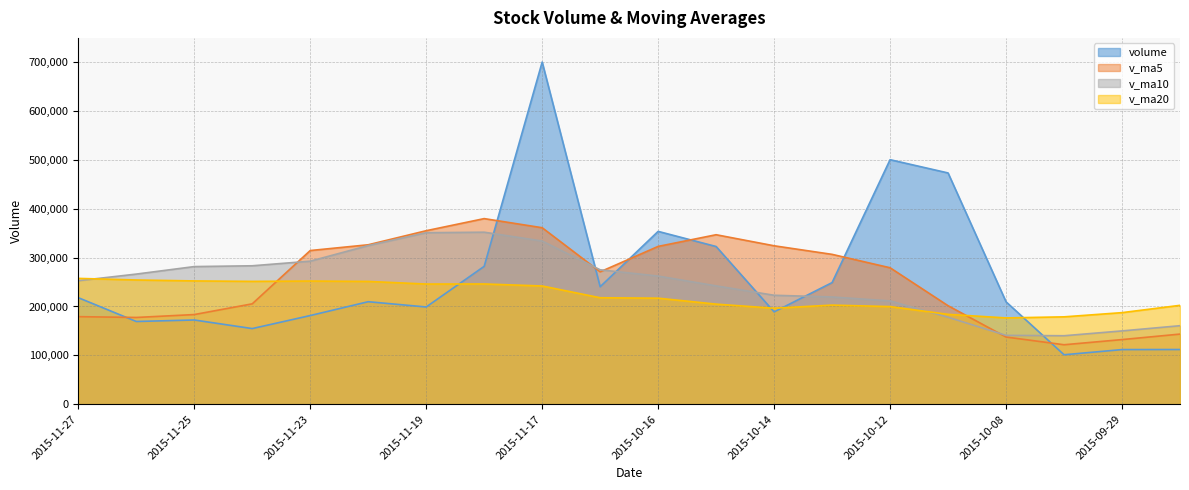

In v_ma20, how many points are lower than both neighbors (excluding endpoints)?

4